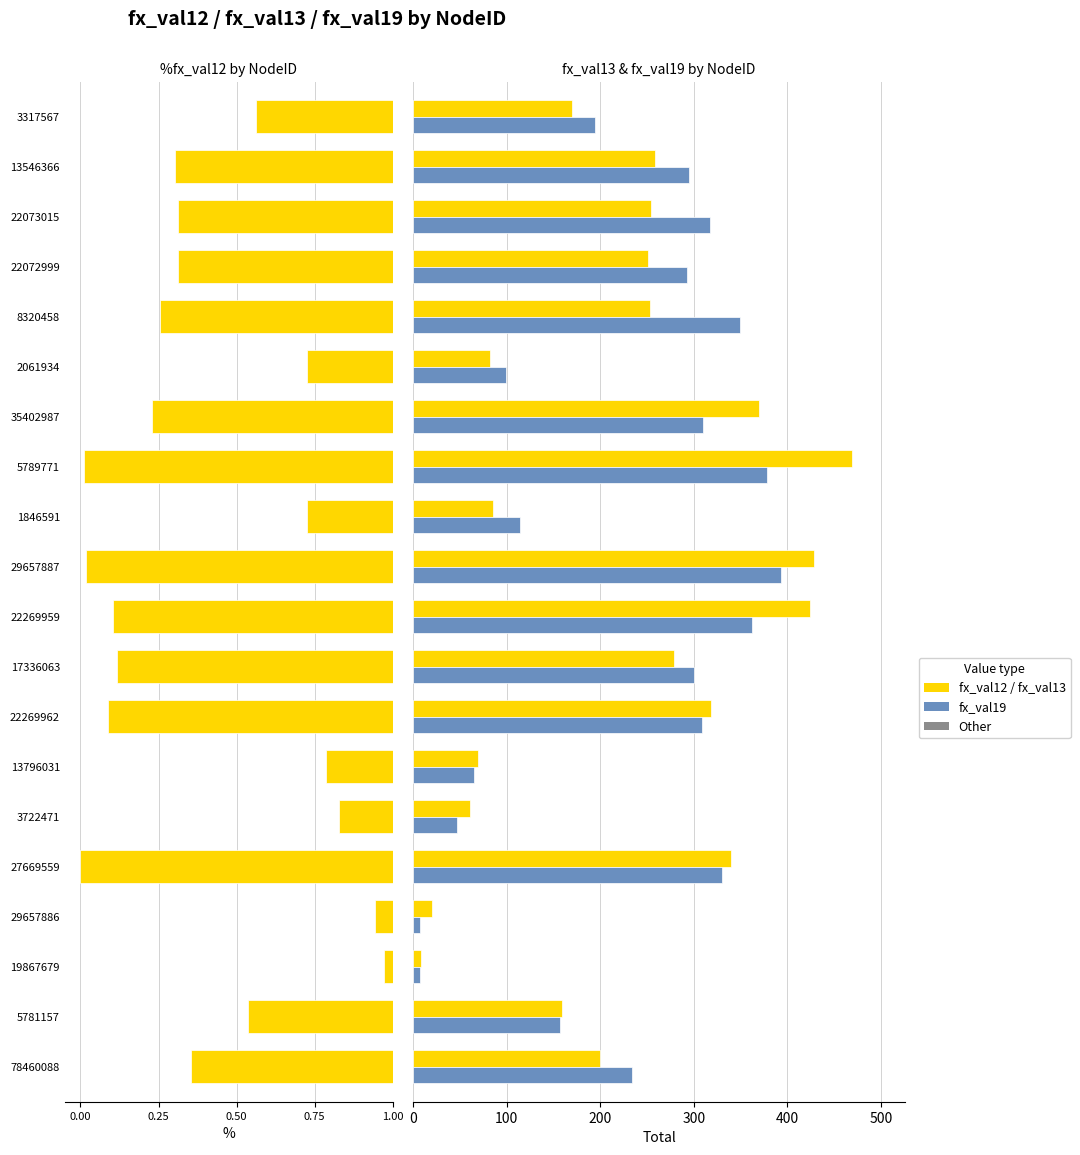

What is the value of the fx_val13 bar at the 11th from the left?

428.9